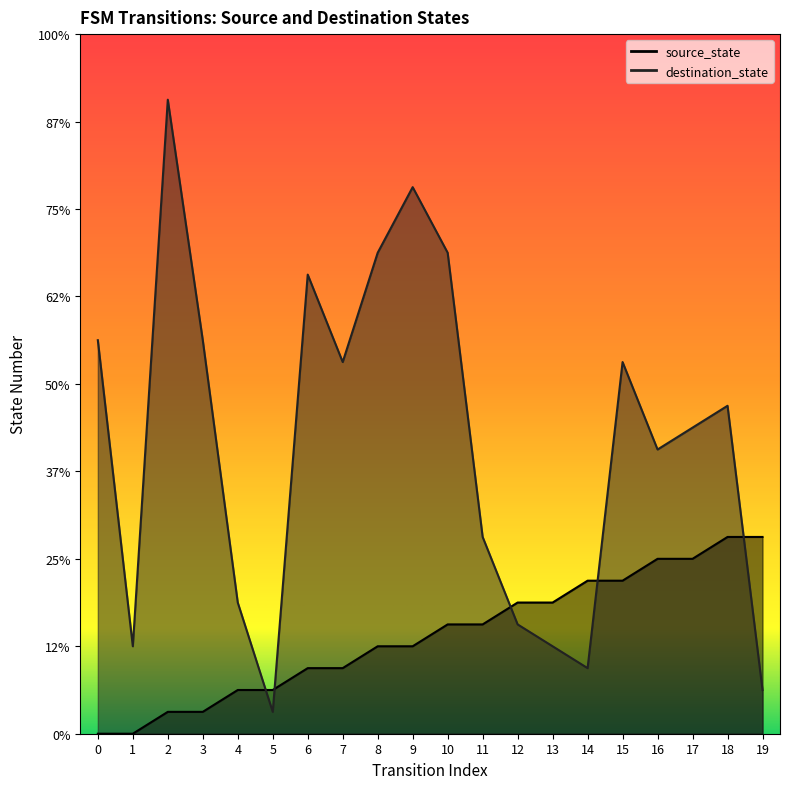

What is the sum of the destination_state values at 15 and 5?

18